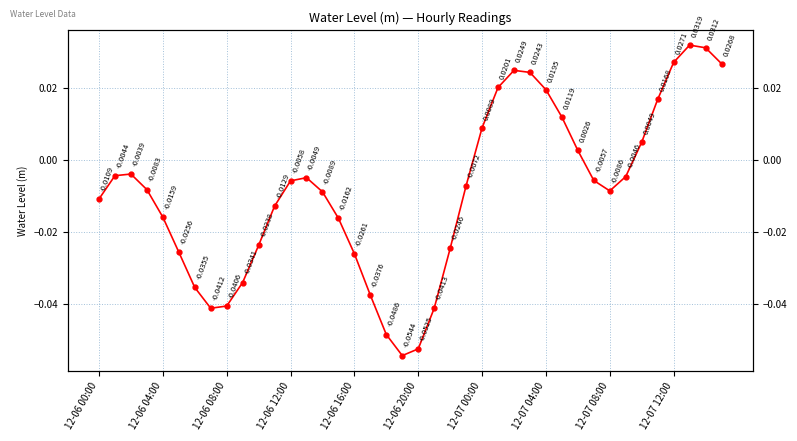

How many data points are less than 0?

27